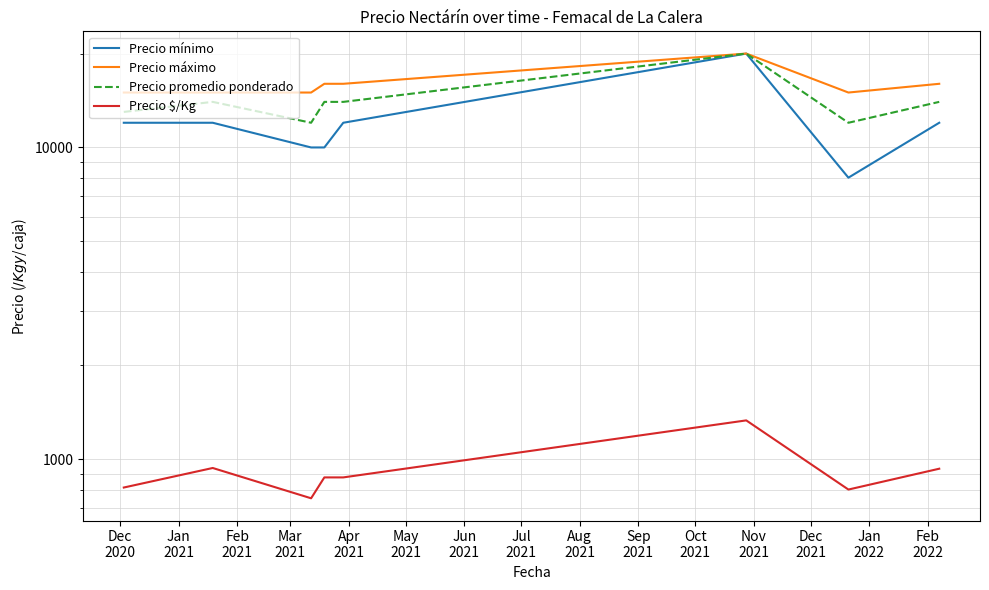

True or false: Precio promedio ponderado and Precio máximo cross at least once.

False